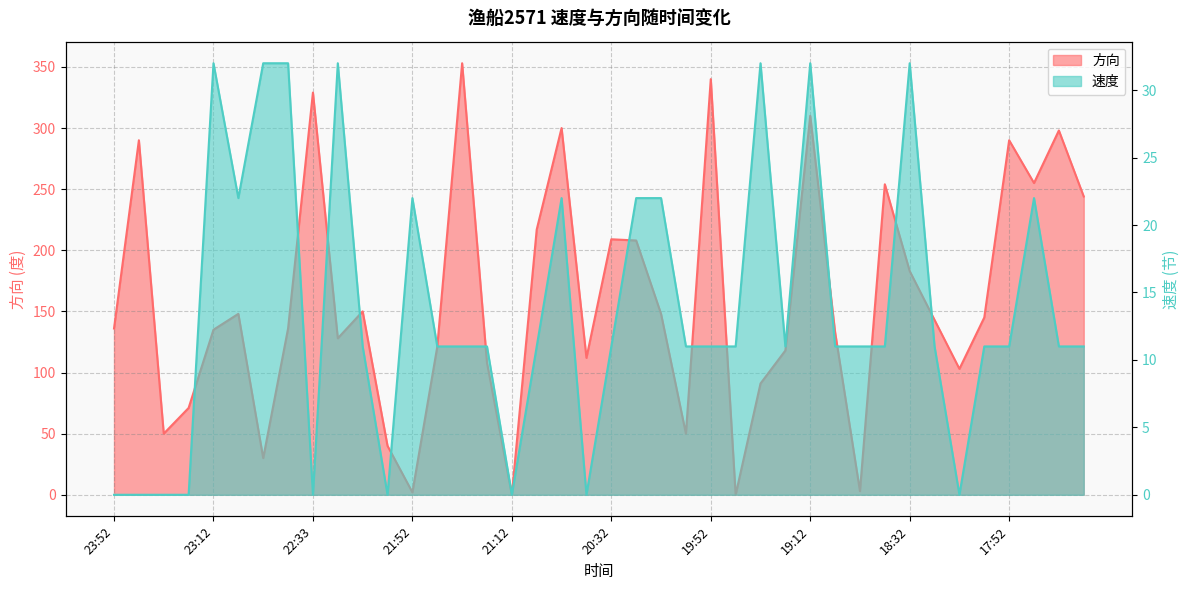

True or false: 速度 has more than 0 points higher than both neighbors.

True